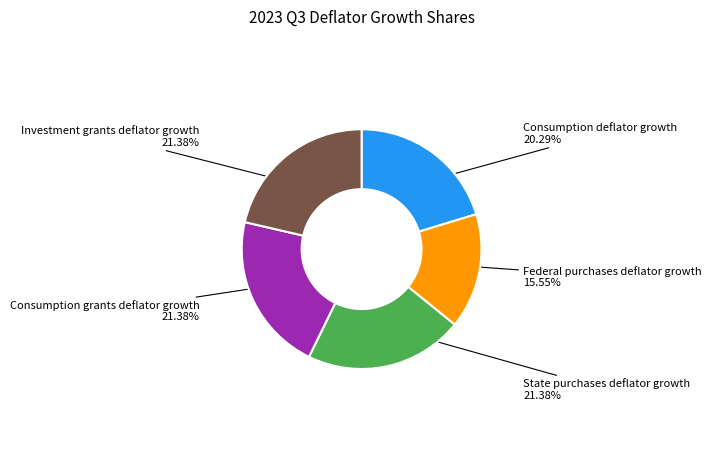

To the nearest percent, what portion does Federal purchases deflator growth represent?

16%